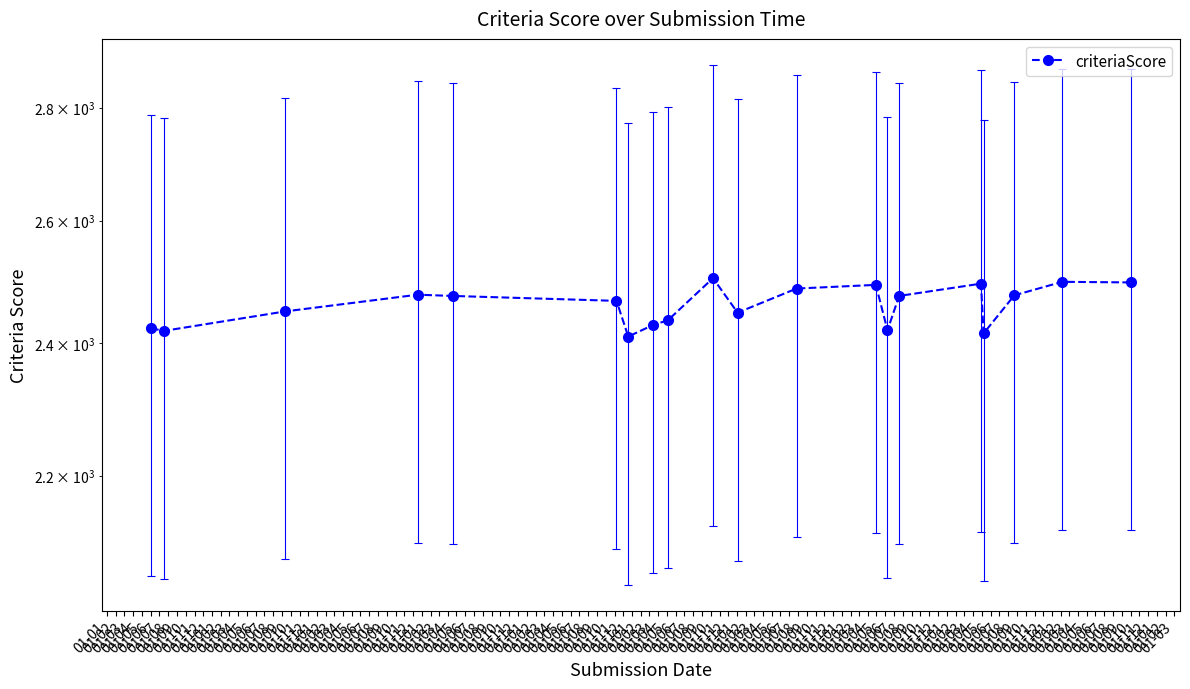

Which category has the lowest value across all series?

01-07